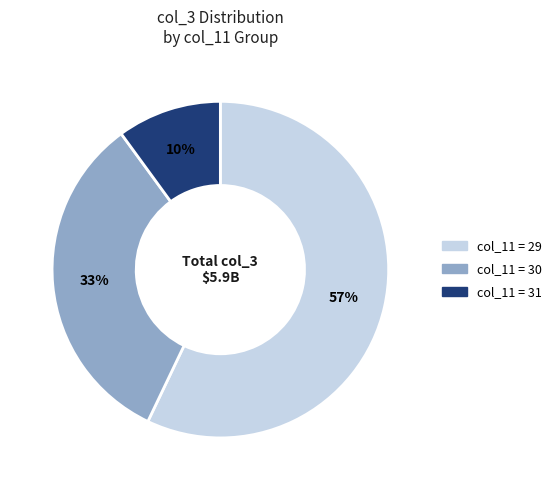

To the nearest percent, what is the average slice percentage?

33%